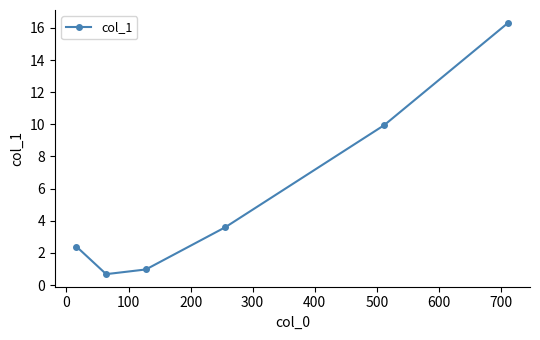

What is the maximum value shown in the chart?

16.3